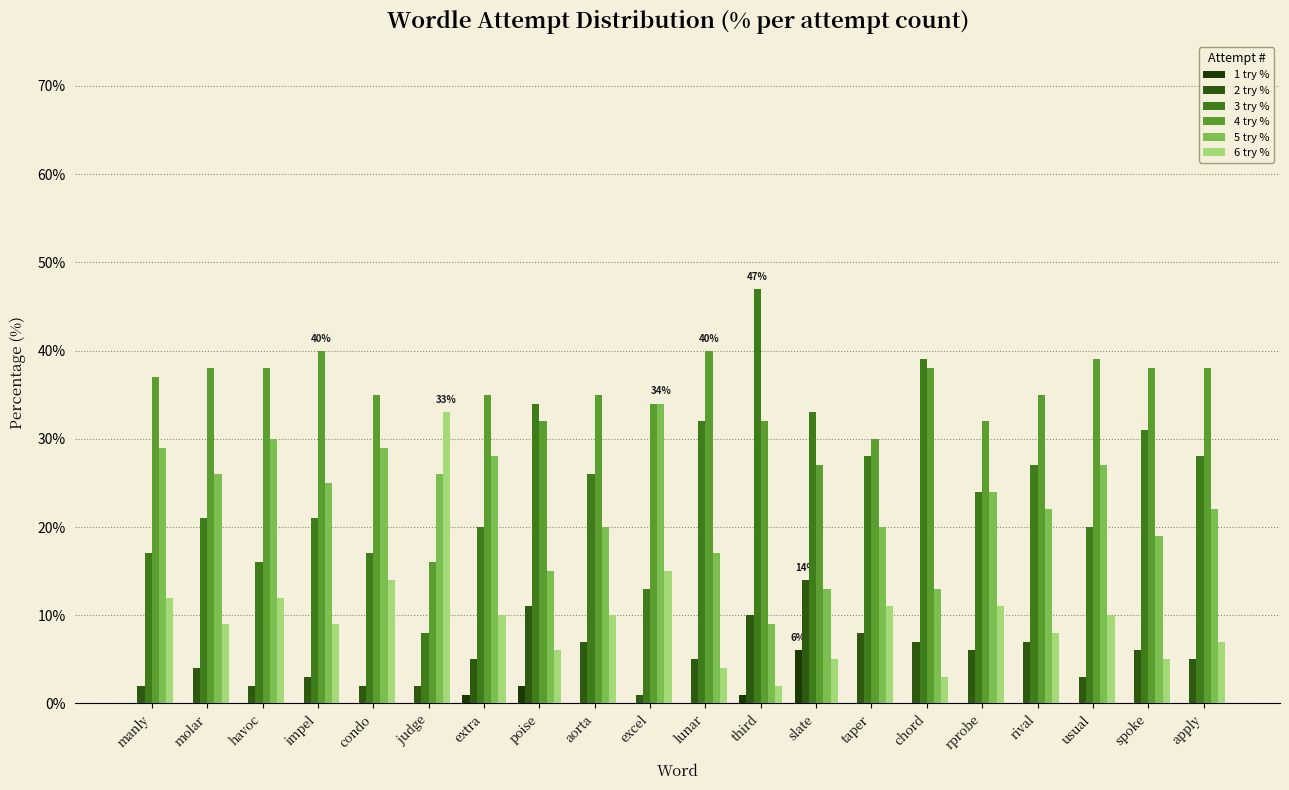

What is the difference between the 6 try % values at excel and taper?

4